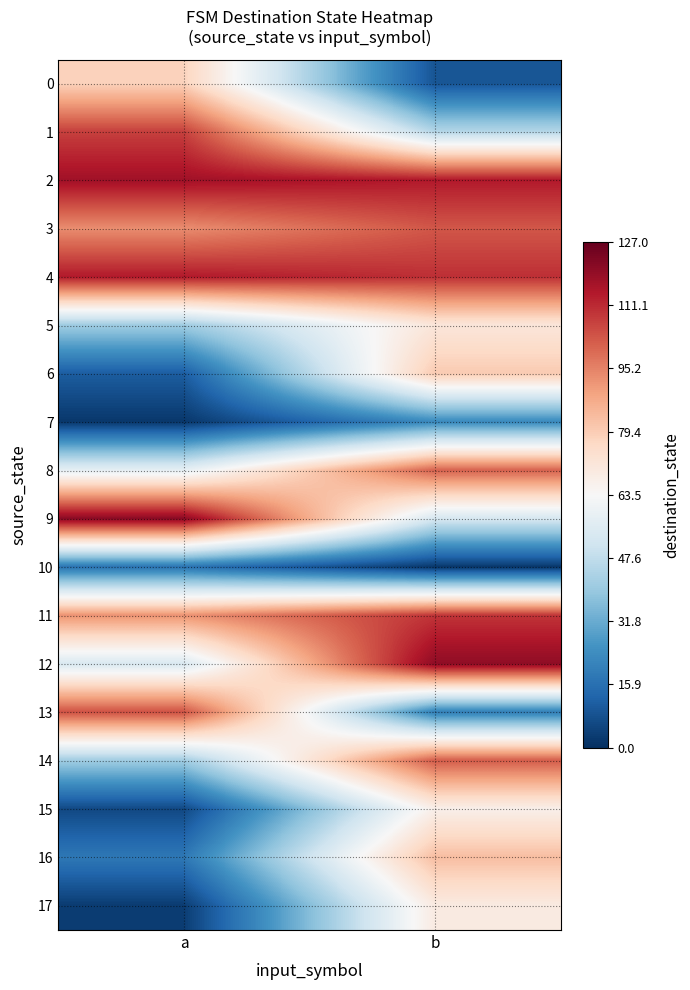

Reading left to right, list all the values displayed in this chart.

0: a=78	b=9
1: a=107	b=45
2: a=117	b=114
3: a=93	b=103
4: a=114	b=110
5: a=41	b=71
6: a=11	b=80
7: a=2	b=23
8: a=58	b=101
9: a=121	b=53
10: a=17	b=2
11: a=92	b=109
12: a=54	b=120
13: a=104	b=20
14: a=41	b=102
15: a=6	b=67
16: a=18	b=83
17: a=3	b=69